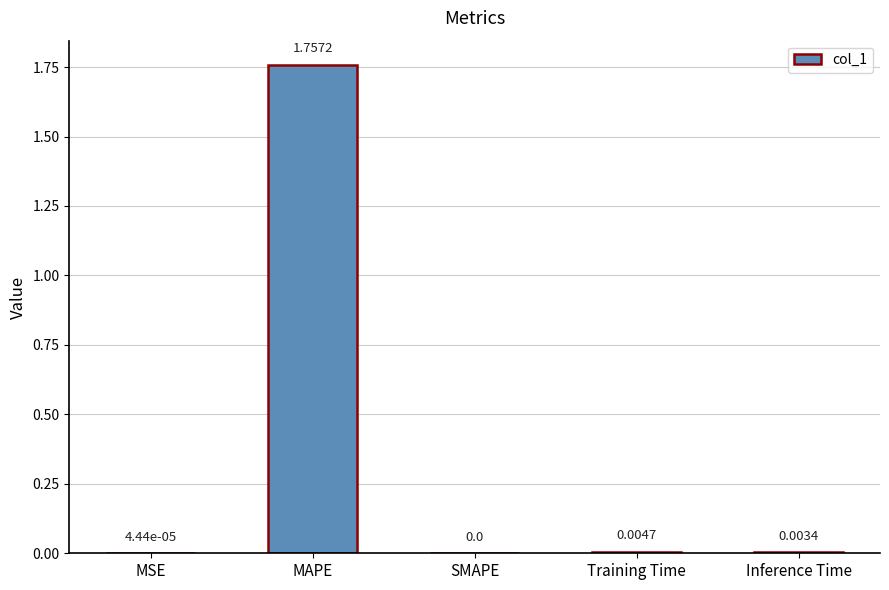

Which has a higher value, Training Time or SMAPE?

Training Time